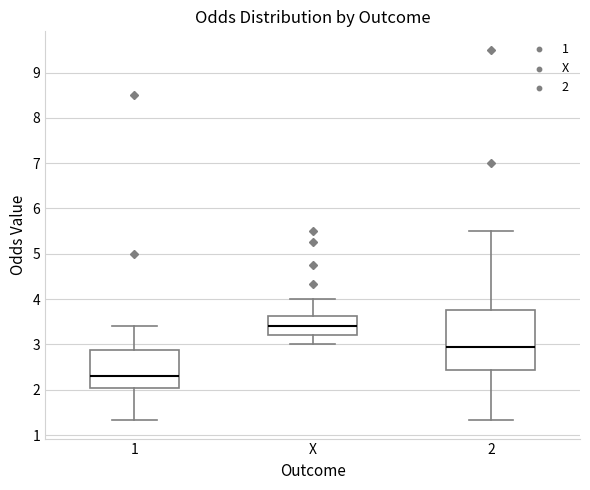

Reading left to right, read every box against the y-axis: the position of its median line, the range the box covers, and the ends of its whiskers. The values are not printed on the chart, so give them approximately, as read against the axis.

1: median 2.3, box 2.0 to 2.9, whiskers 1.3 to 3.4
X: median 3.4, box 3.2 to 3.6, whiskers 3.0 to 4.0
2: median 3.0, box 2.4 to 3.8, whiskers 1.3 to 5.5